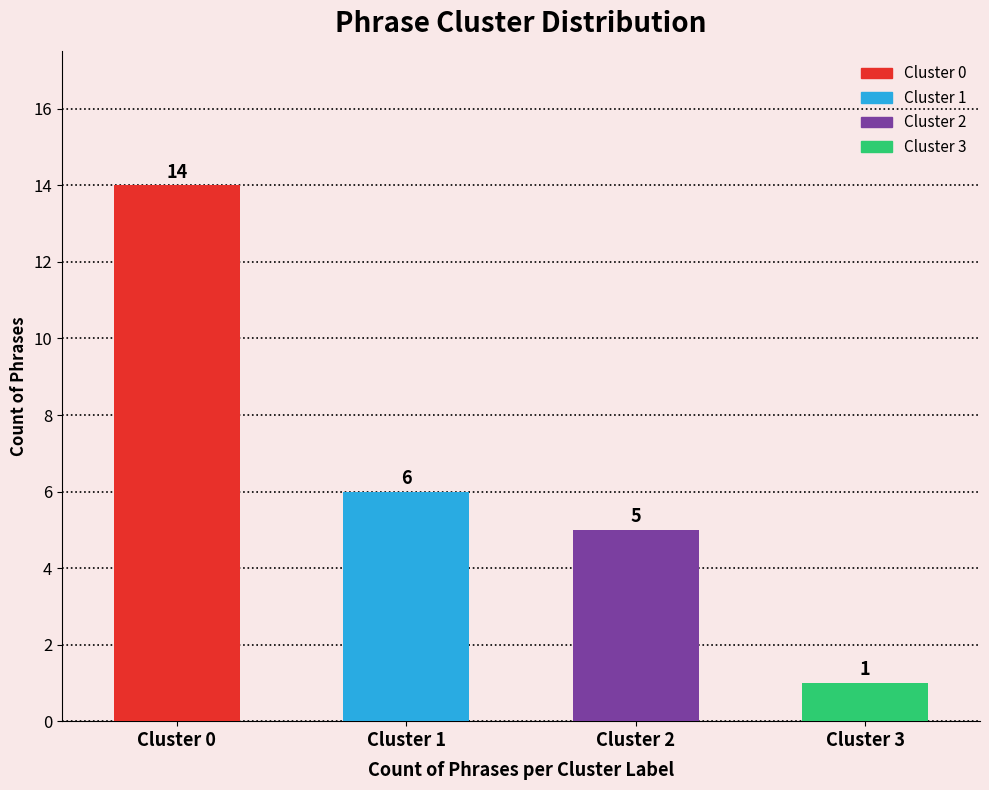

How many bars are there in total?

4